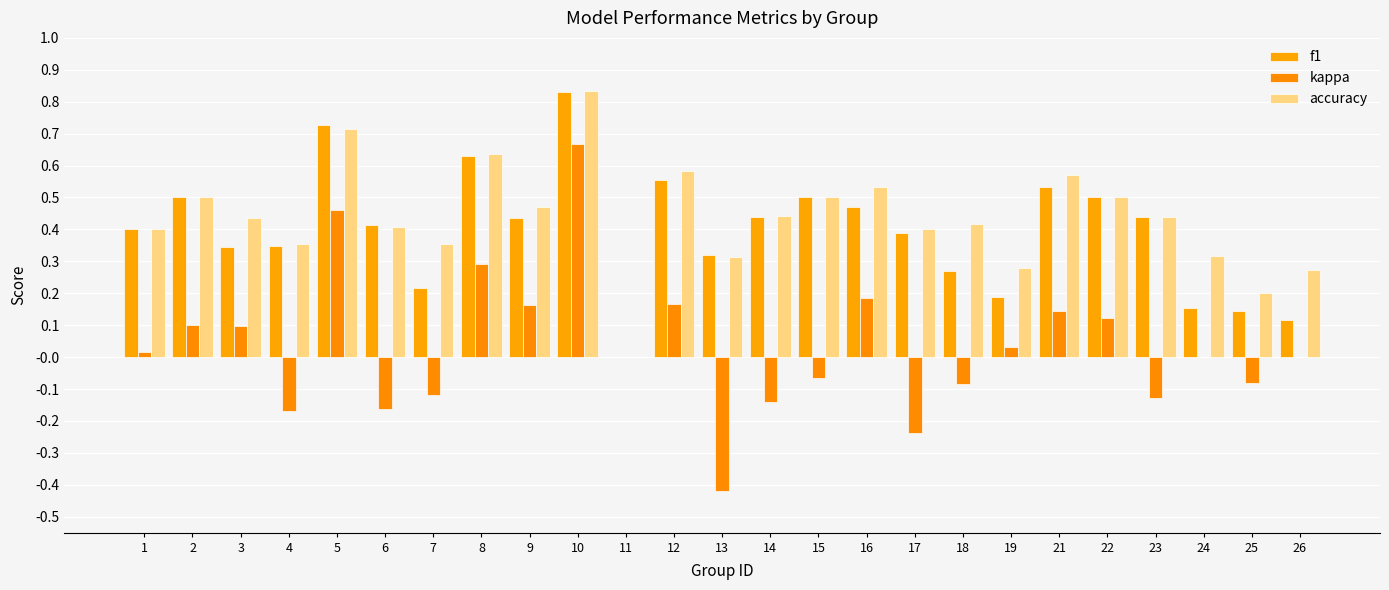

Where does the kappa series first go above 0?

1